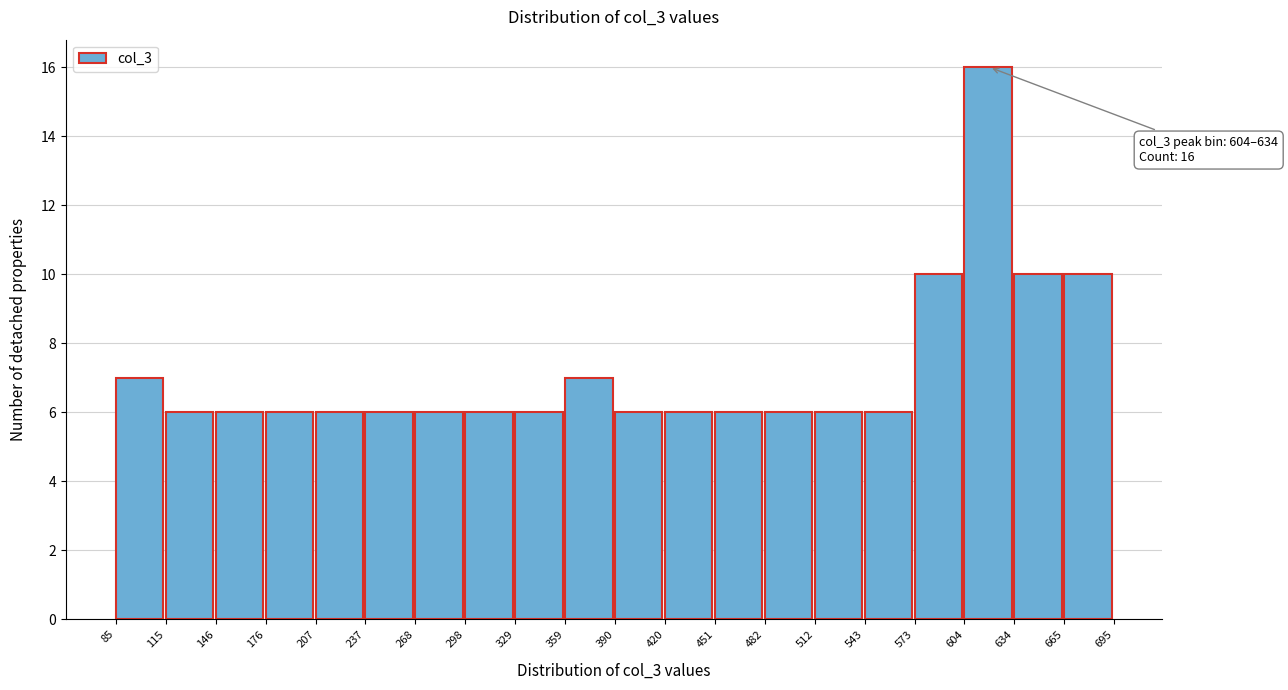

Which range on the x-axis has the tallest bar?

604 to 634